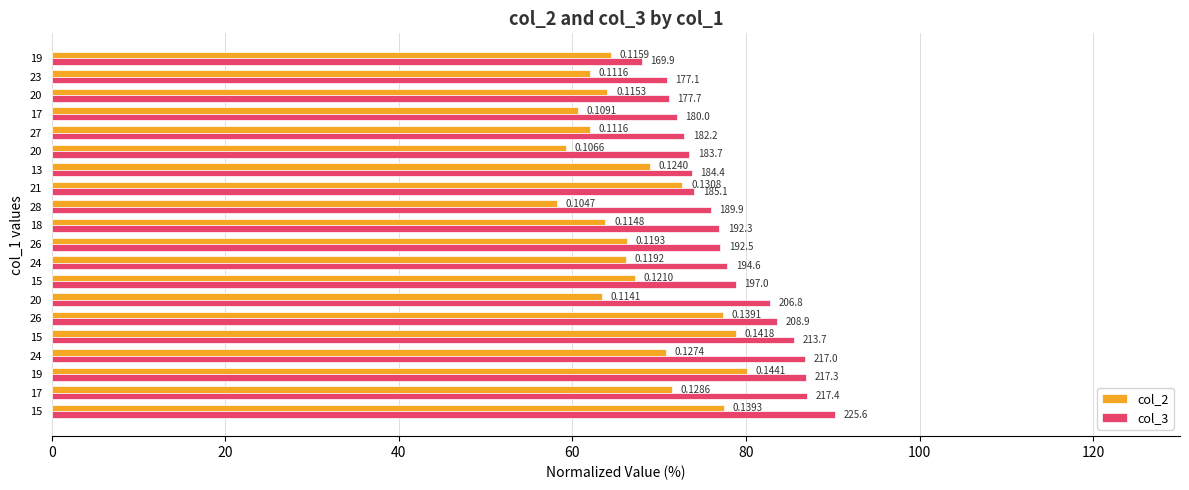

What is the minimum value shown in the chart?

58.2